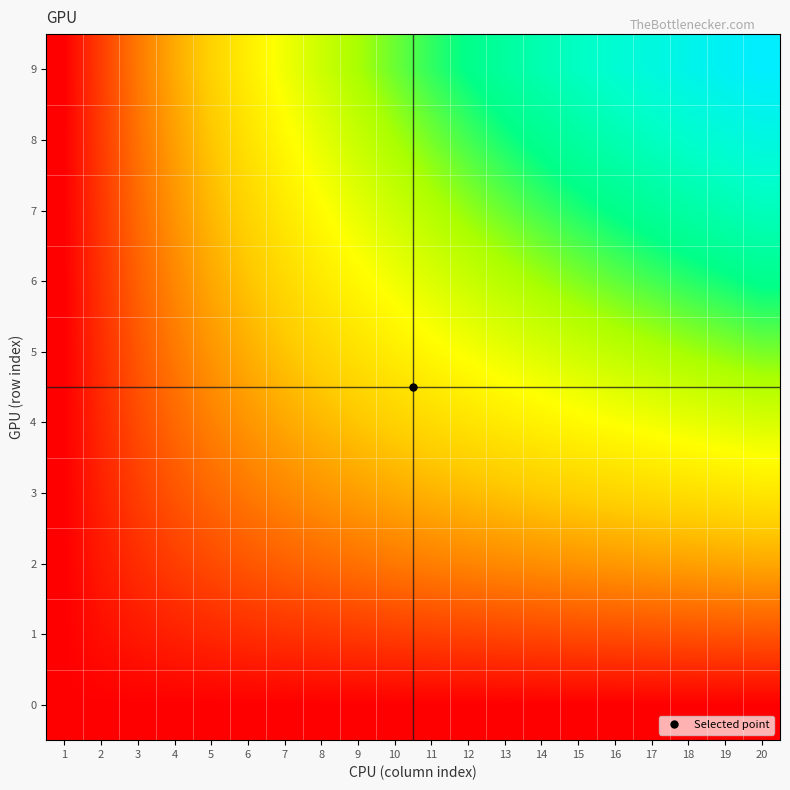

Reading left to right, list all the values displayed in this chart.

0: 1=0.7	2=0.7	3=0.7	4=0.7	5=0.7	6=0.7	7=0.7	8=0.7	9=0.7	10=0.7	11=0.7	12=0.7	13=0.7	14=0.7	15=0.7	16=0.7	17=0.7	18=0.7	19=0.7	20=0.7
1: 1=0.7	2=1.1	3=1.4	4=1.6	5=1.8	6=1.9	7=2.1	8=2.2	9=2.3	10=2.4	11=2.5	12=2.6	13=2.6	14=2.7	15=2.8	16=2.8	17=2.9	18=2.9	19=3.0	20=3.0
2: 1=0.7	2=1.4	3=1.9	4=2.4	5=2.8	6=3.1	7=3.4	8=3.6	9=3.8	10=4.0	11=4.2	12=4.4	13=4.5	14=4.7	15=4.8	16=4.9	17=5.0	18=5.1	19=5.3	20=5.4
3: 1=0.7	2=1.6	3=2.4	4=3.0	5=3.6	6=4.0	7=4.4	8=4.8	9=5.1	10=5.4	11=5.7	12=5.9	13=6.1	14=6.3	15=6.5	16=6.7	17=6.9	18=7.0	19=7.2	20=7.3
4: 1=0.7	2=1.8	3=2.8	4=3.6	5=4.3	6=4.8	7=5.4	8=5.8	9=6.2	10=6.6	11=6.9	12=7.2	13=7.5	14=7.8	15=8.0	16=8.3	17=8.5	18=8.7	19=8.9	20=9.1
5: 1=0.7	2=1.9	3=3.1	4=4.0	5=4.8	6=5.5	7=6.1	8=6.7	9=7.2	10=7.6	11=8.0	12=8.4	13=8.7	14=9.1	15=9.4	16=9.6	17=9.9	18=10.2	19=10.4	20=10.7
6: 1=0.7	2=2.1	3=3.4	4=4.4	5=5.4	6=6.1	7=6.8	8=7.4	9=8.0	10=8.5	11=9.0	12=9.4	13=9.8	14=10.2	15=10.6	16=10.9	17=11.2	18=11.5	19=11.8	20=12.1
7: 1=0.7	2=2.2	3=3.6	4=4.8	5=5.8	6=6.7	7=7.4	8=8.1	9=8.8	10=9.3	11=9.9	12=10.4	13=10.8	14=11.3	15=11.7	16=12.0	17=12.4	18=12.8	19=13.1	20=13.4
8: 1=0.7	2=2.3	3=3.8	4=5.1	5=6.2	6=7.2	7=8.0	8=8.8	9=9.5	10=10.1	11=10.7	12=11.2	13=11.7	14=12.2	15=12.7	16=13.1	17=13.5	18=13.9	19=14.3	20=14.6
9: 1=0.7	2=2.4	3=4.0	4=5.4	5=6.6	6=7.6	7=8.5	8=9.3	9=10.1	10=10.8	11=11.4	12=12.0	13=12.6	14=13.1	15=13.6	16=14.1	17=14.5	18=15.0	19=15.4	20=15.7